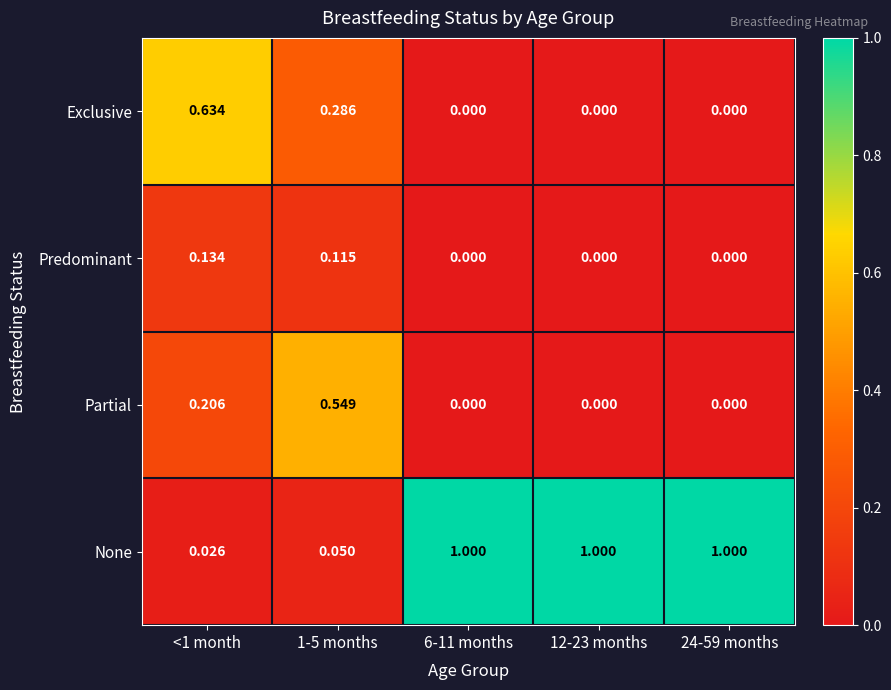

Which series changed the most between 1-5 months and 24-59 months?

None